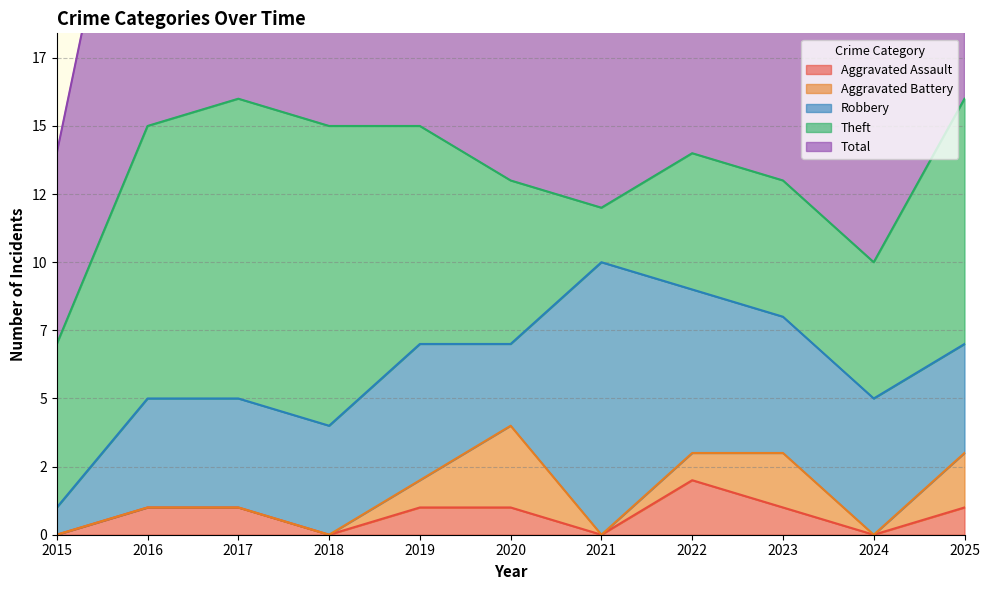

Does the chart display data point markers on the line(s)?

No